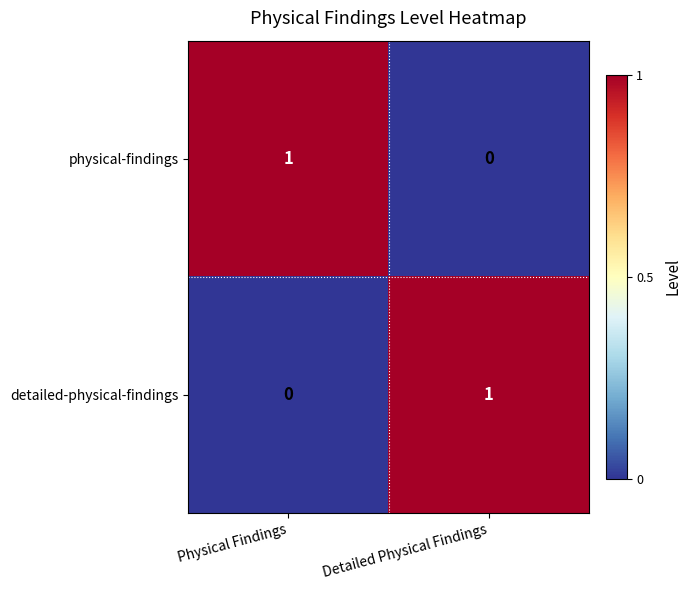

Which category has the lowest value in the detailed-physical-findings series?

Physical Findings